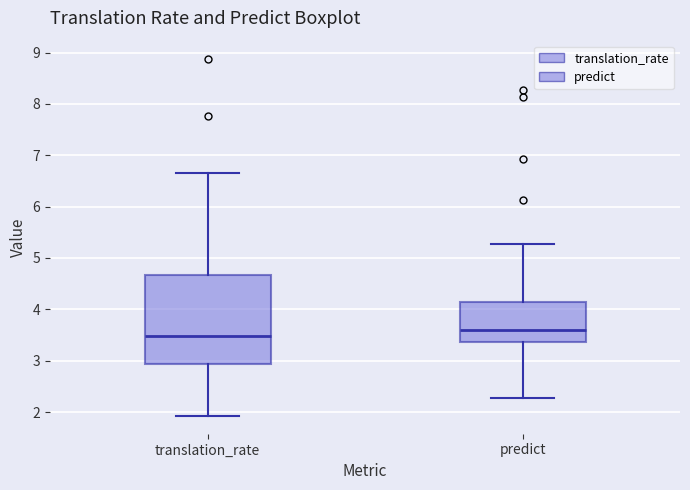

Where is the lower edge of the box for predict on the y-axis? The values are not printed on the chart, so give them approximately, as read against the axis.

3.4